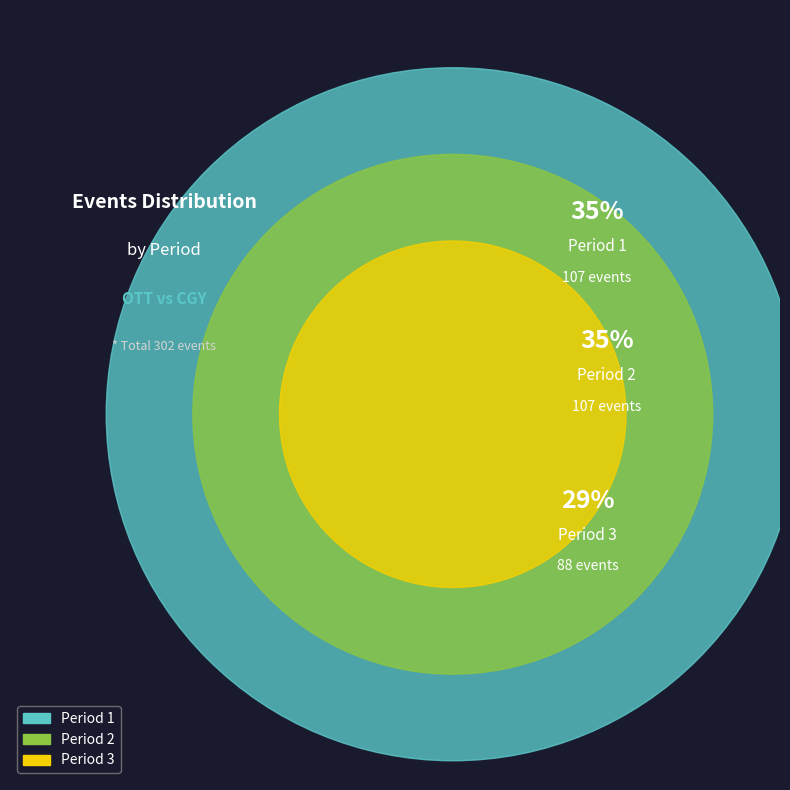

Which slice is the largest?

1